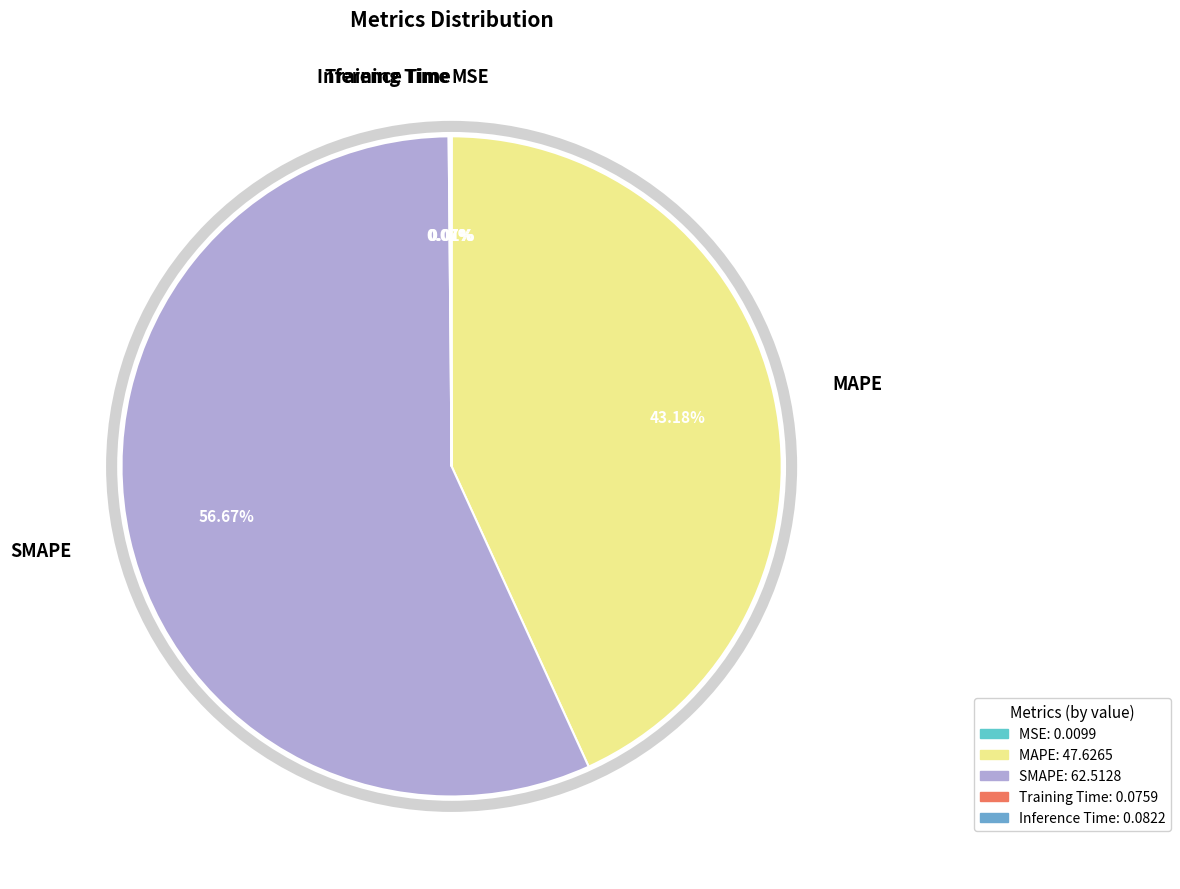

To the nearest percent, what percentage of the pie is MAPE?

43%